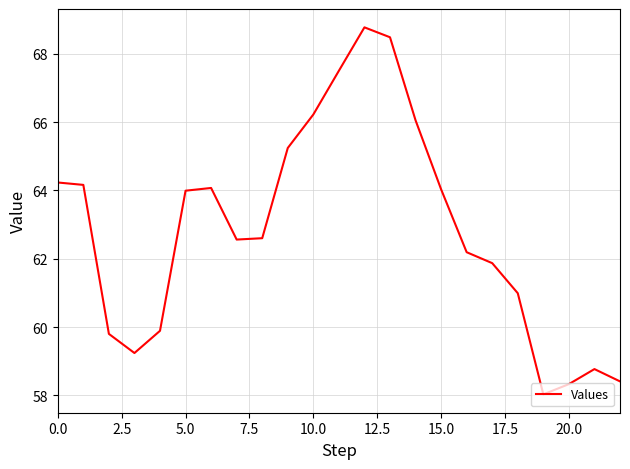

What is the minimum value shown in the chart?

58.0